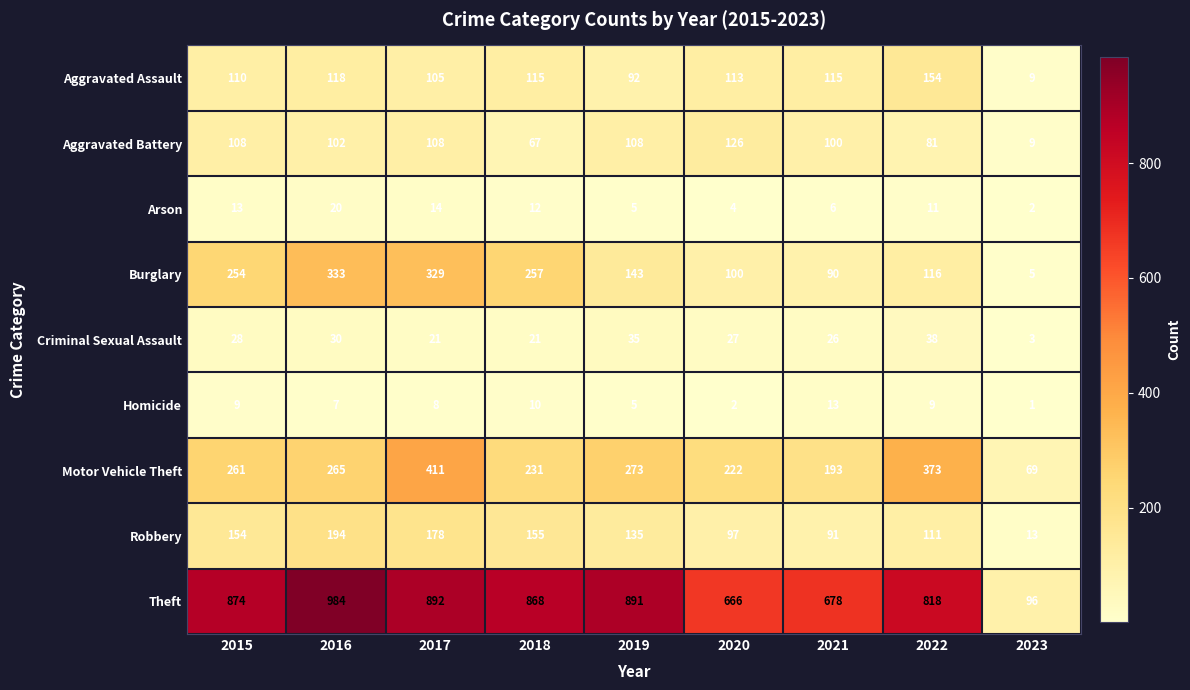

The Aggravated Battery series shows 9 at 2023. True or false?

True